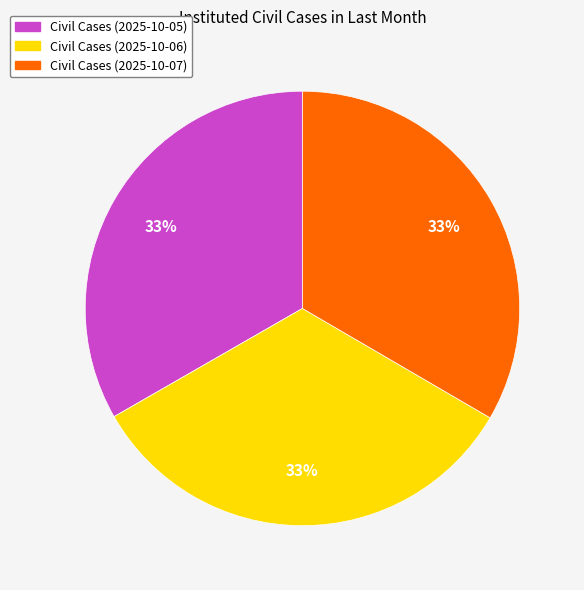

Count the number of slices in the pie.

3